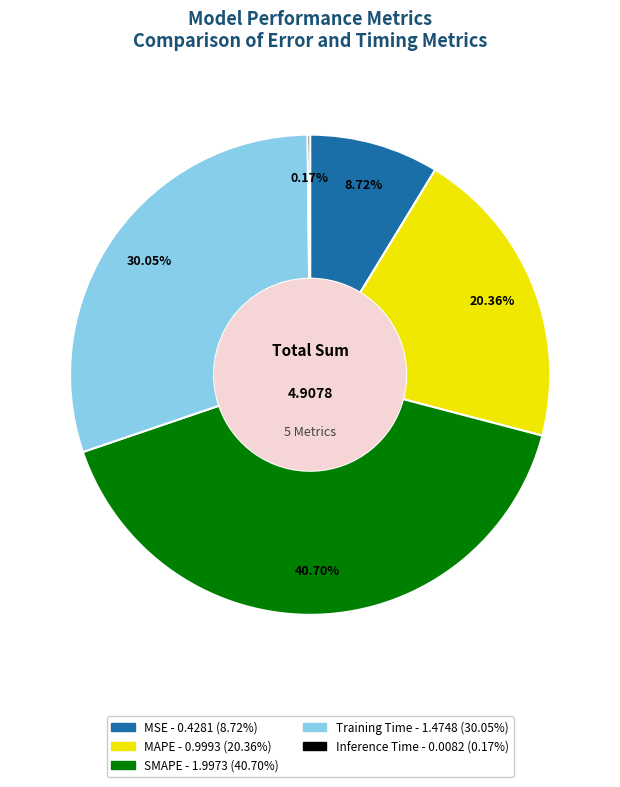

What percentage is NOT represented by MSE?

91.3%